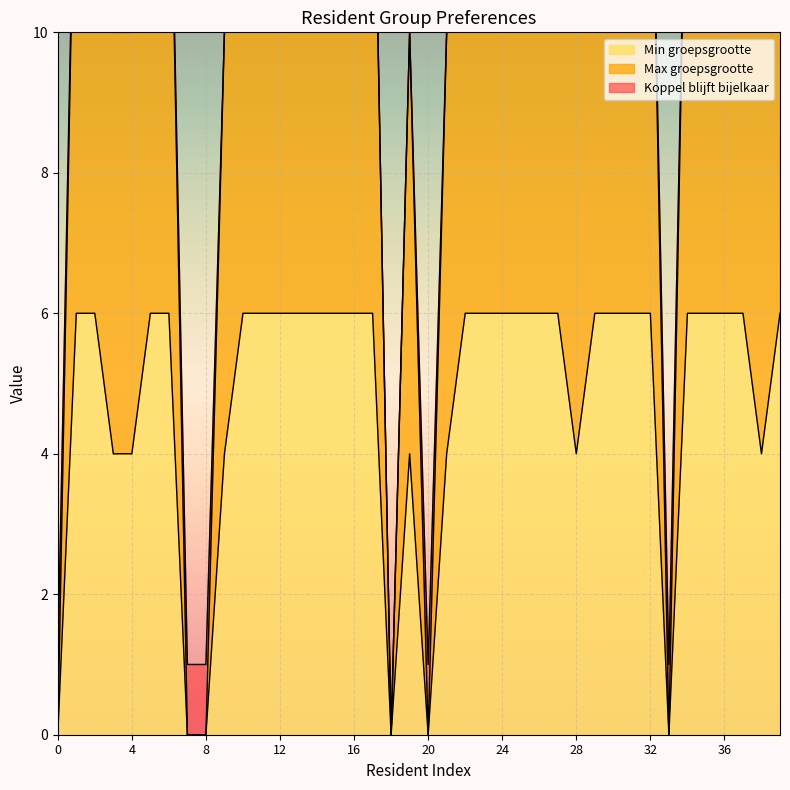

The Min groepsgrootte series shows 2 at 32. True or false?

False